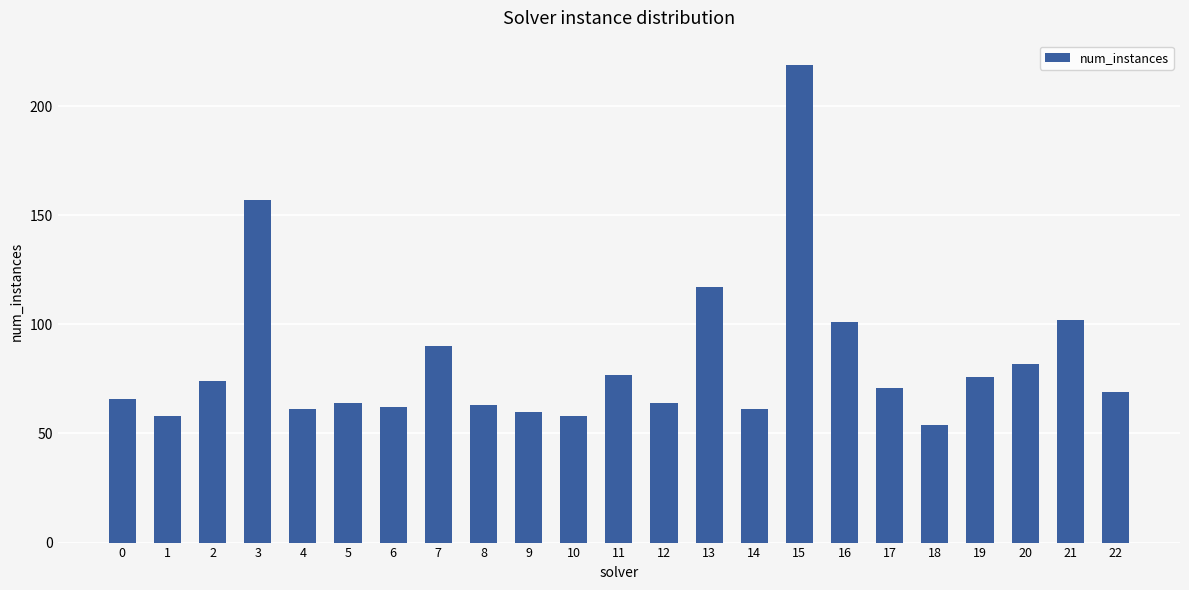

Which label corresponds to the smallest value in the chart?

18